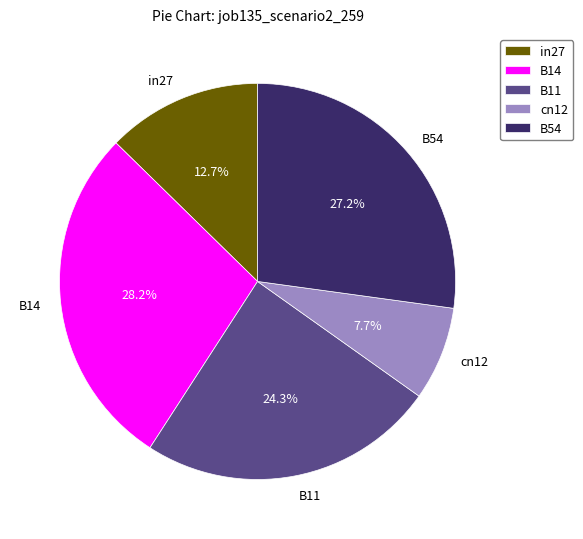

To the nearest percent, what is the average slice percentage?

20%